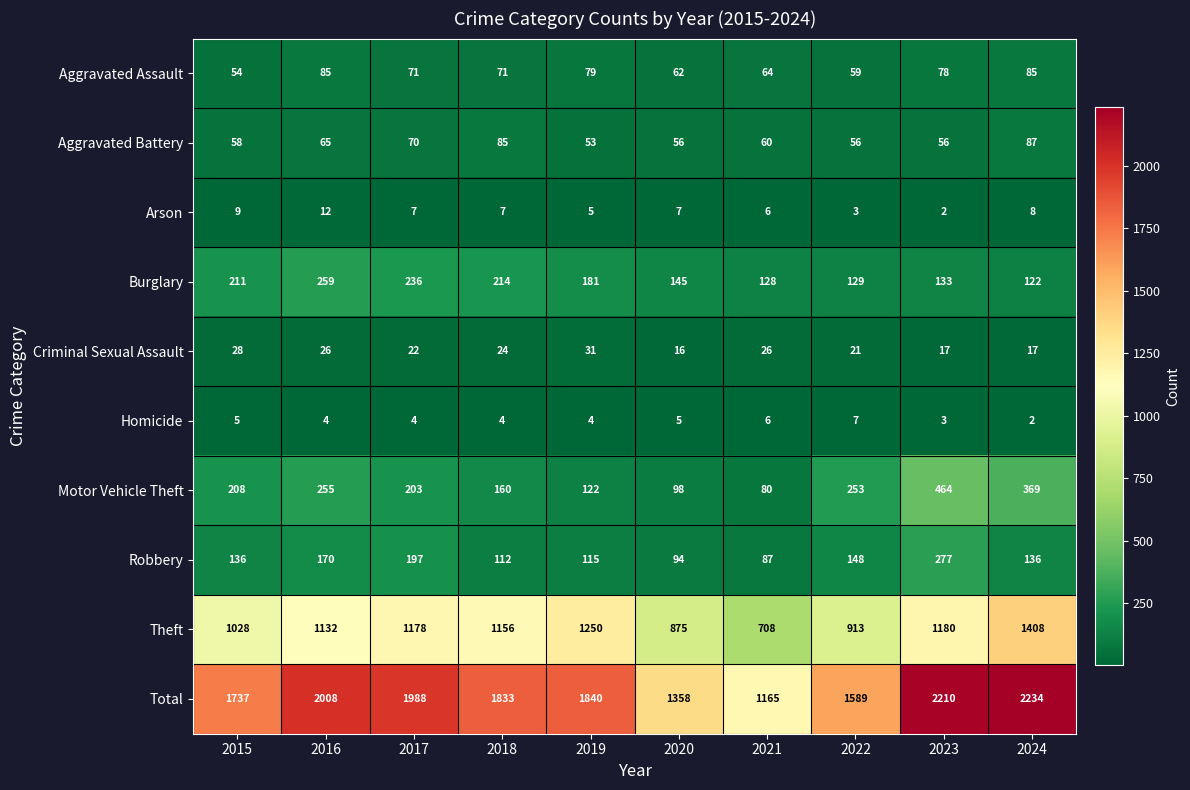

What is the lowest value of the Burglary series?

122